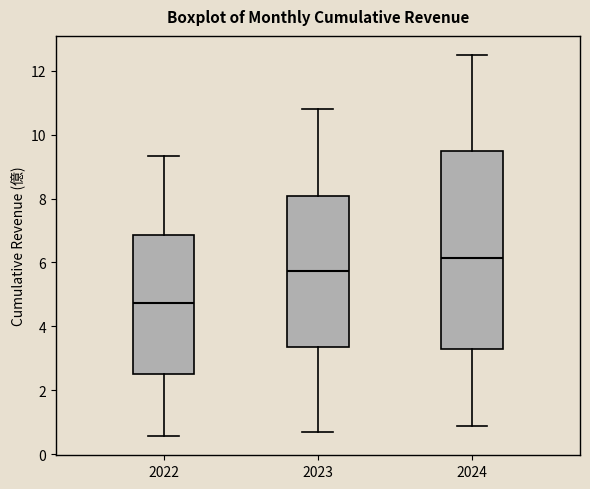

Comparing the boxes themselves (not the whiskers), which one is the tallest?

2024